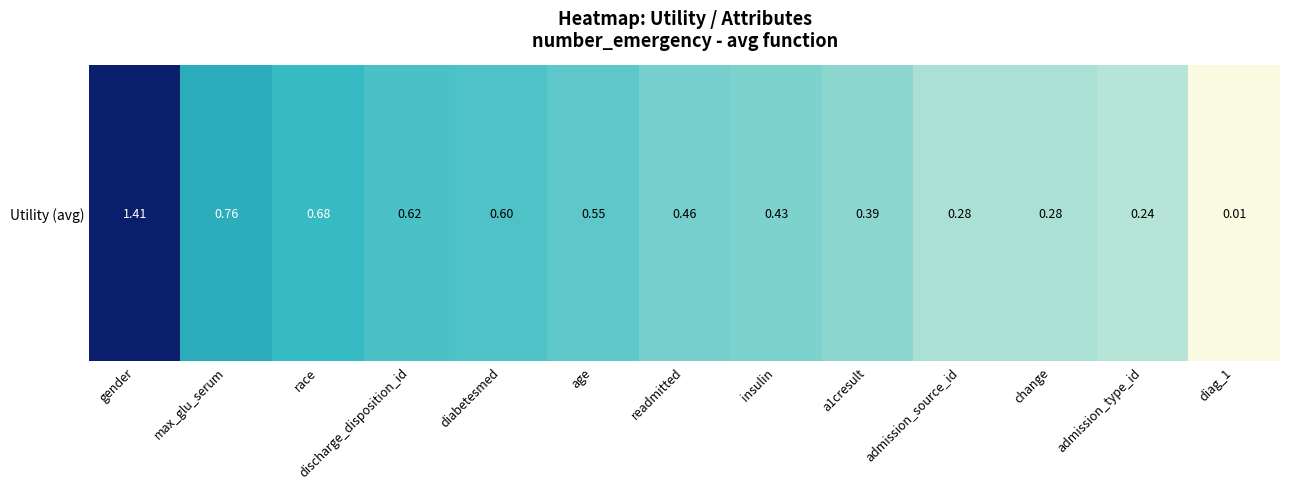

Which has a higher value, max_glu_serum or diag_1?

max_glu_serum